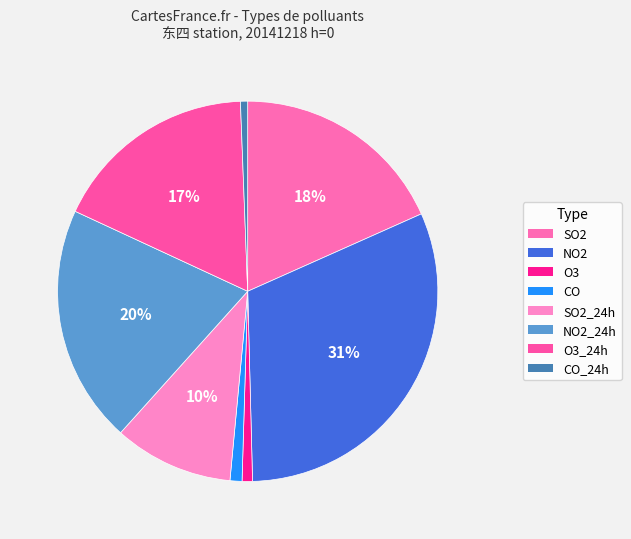

How many segments does this pie chart have?

8